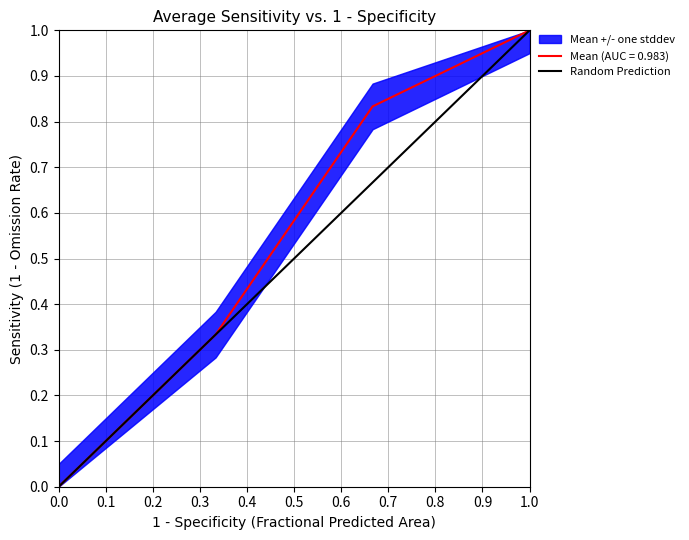

What is the maximum value shown in the chart?

1